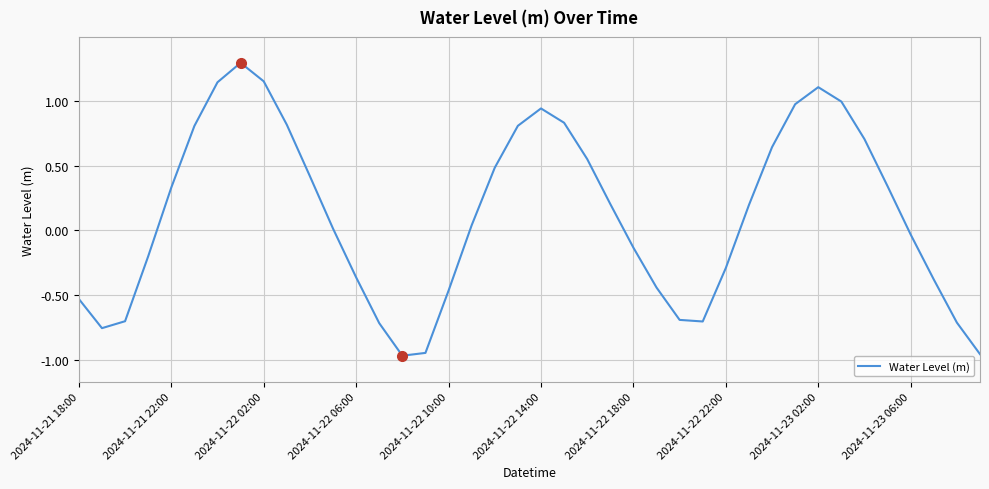

What is the difference between the maximum and minimum values?

2.3